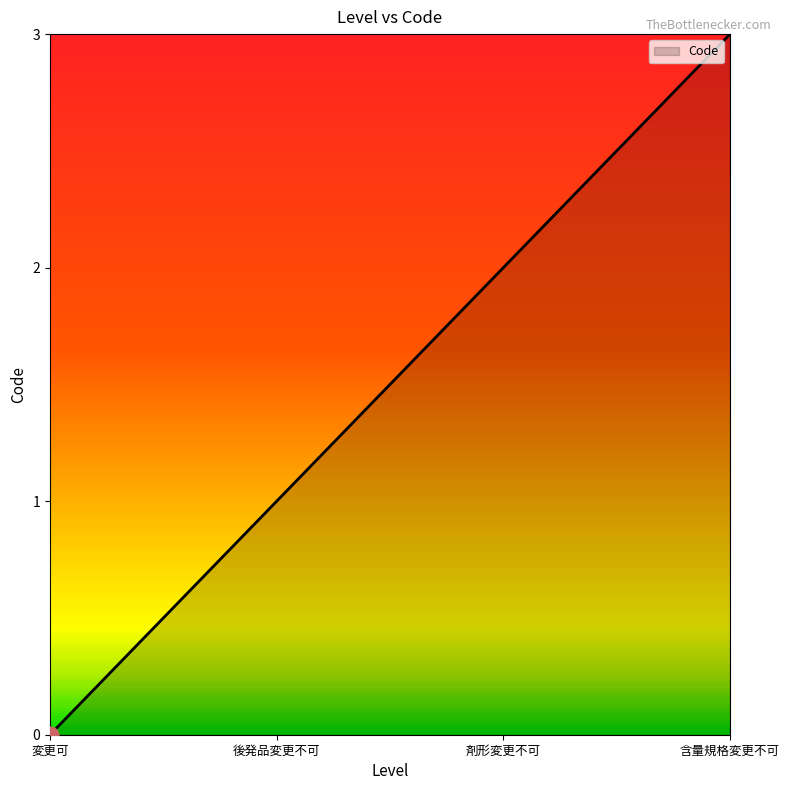

List the labels in order of value, largest first.

含量規格変更不可, 剤形変更不可, 後発品変更不可, 変更可